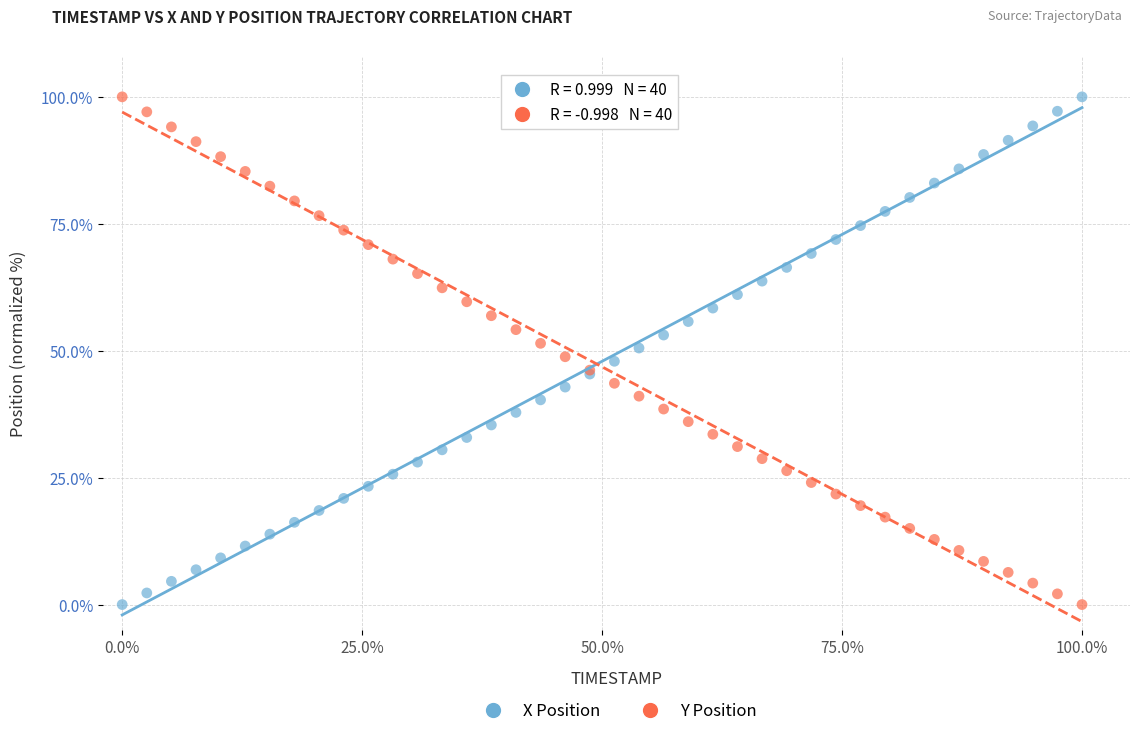

What is the X range (max minus min) for the scatter plot?

100.0